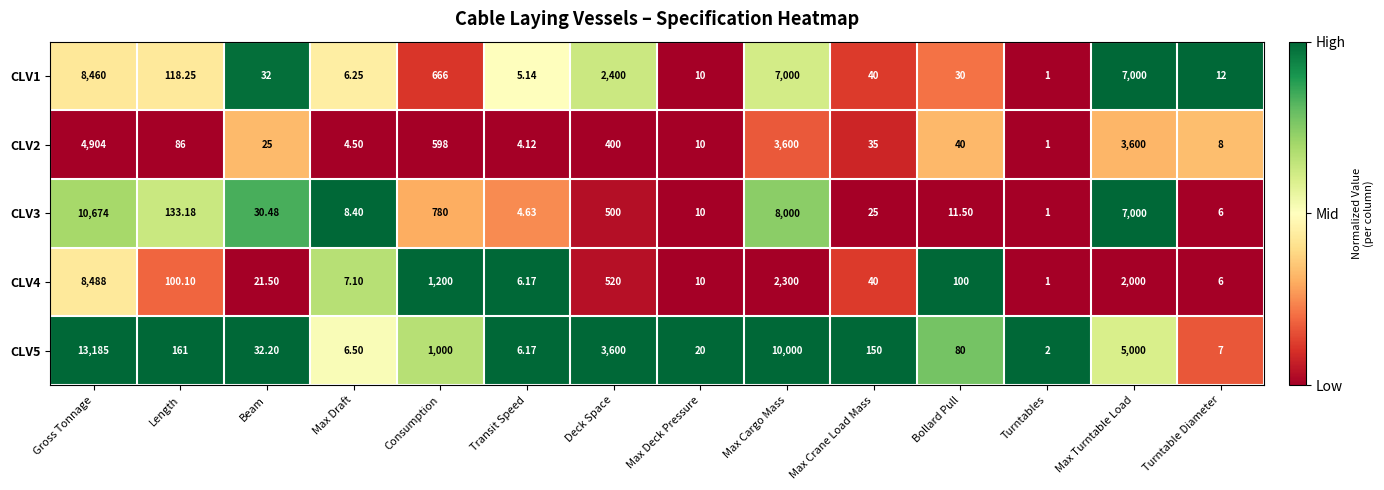

Where is CLV3 nearest to the value 5337?

Max Turntable Load